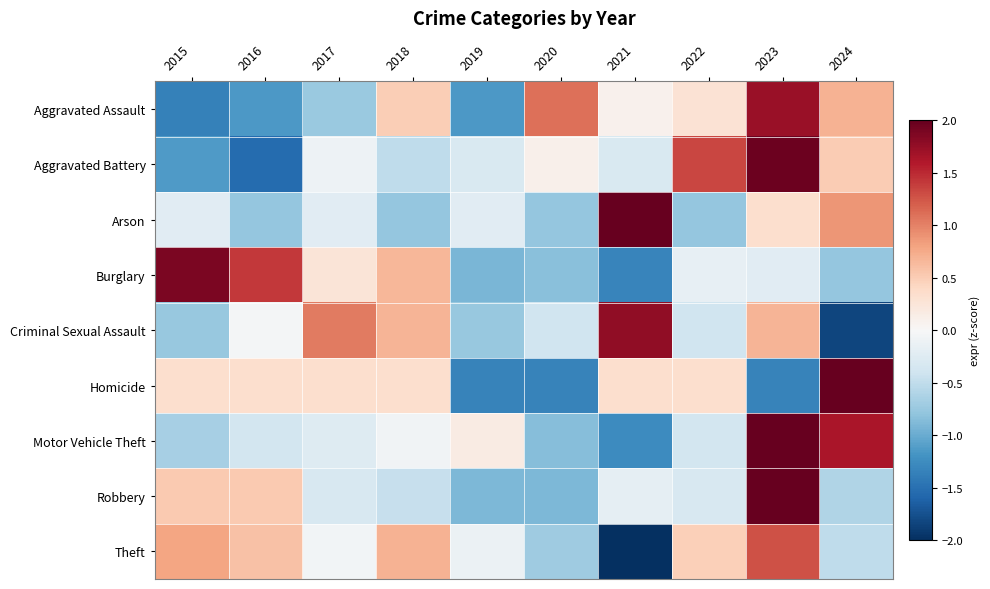

At which category is the sum across all series the highest?

2023